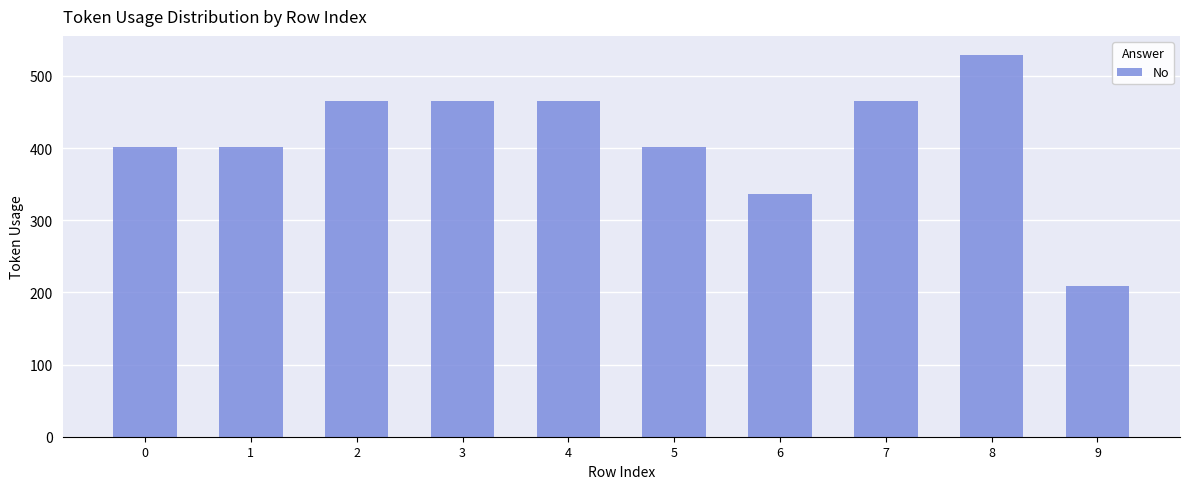

Count the number of data series in this chart.

1